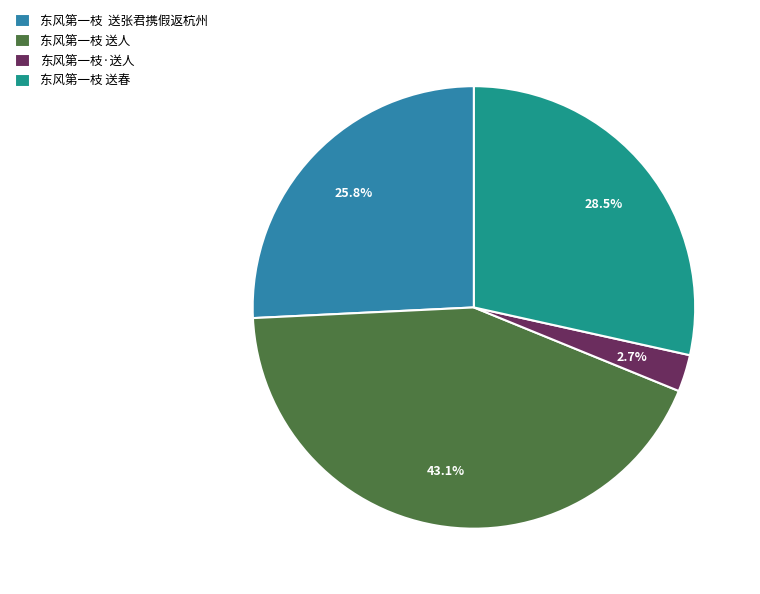

What percentage is NOT represented by 东风第一枝 送春?

71.5%